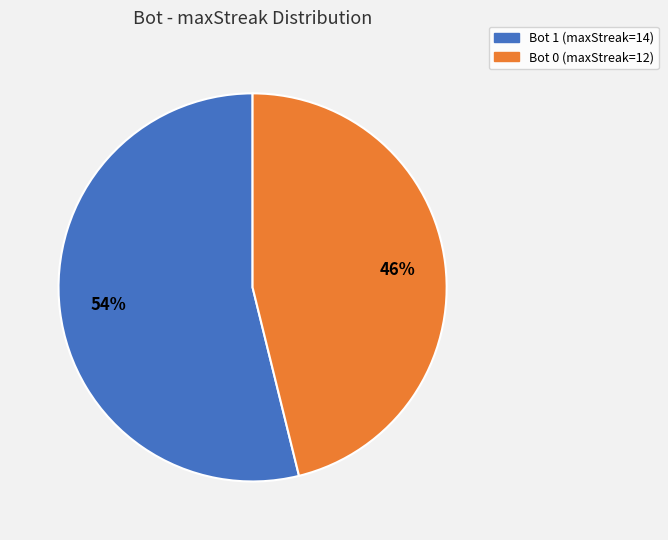

Is there a majority slice in this chart?

Yes